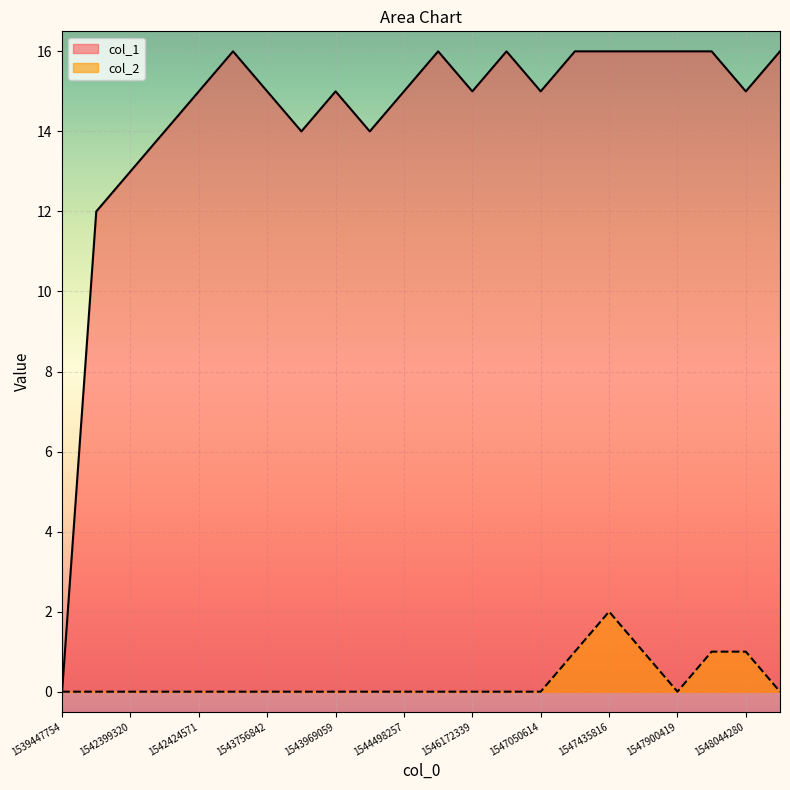

How many lines are shown in the chart?

2